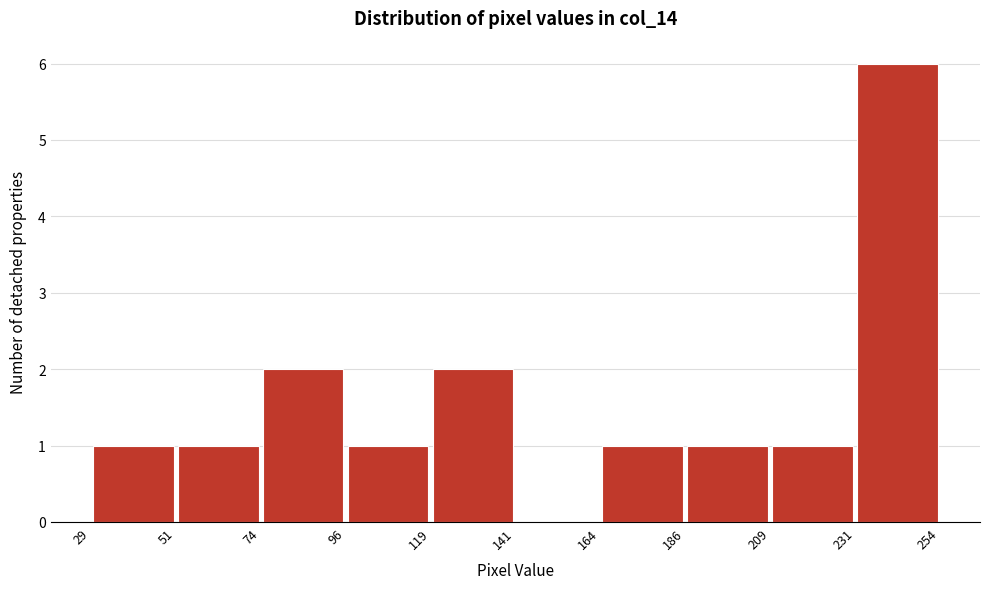

Reading left to right, list every bar in this chart as the range it spans on the x-axis followed by its height. The values are not printed on the chart, so give them approximately, as read against the axis.

29 to 51: 1
51 to 74: 1
74 to 96: 2
96 to 119: 1
119 to 141: 2
141 to 164: 0
164 to 186: 1
186 to 209: 1
209 to 231: 1
231 to 254: 6